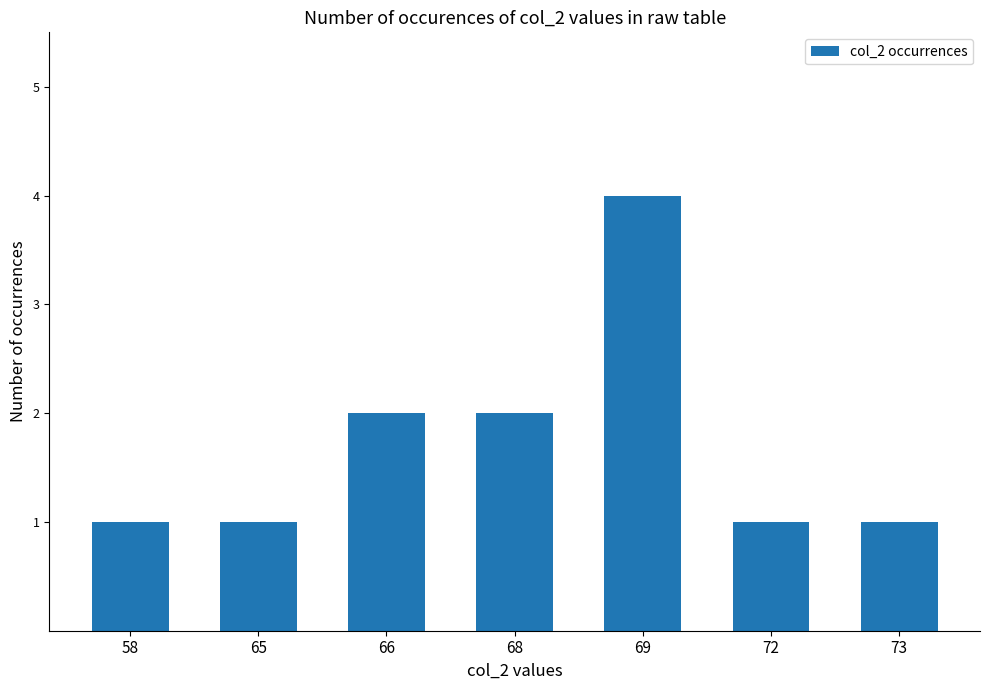

How many categories are shown in the chart?

7